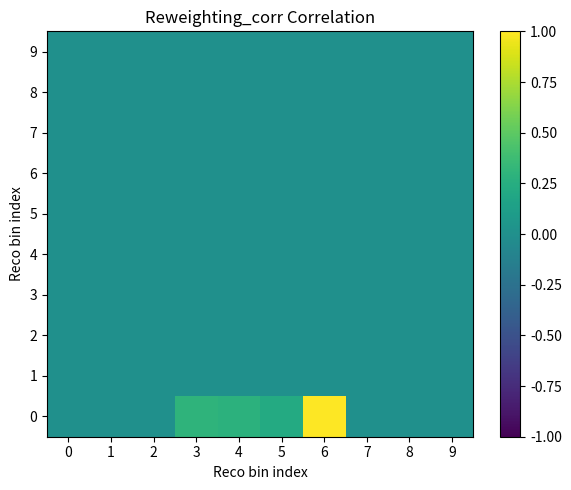

What is the spread (max minus min) of values at 5?

0.2